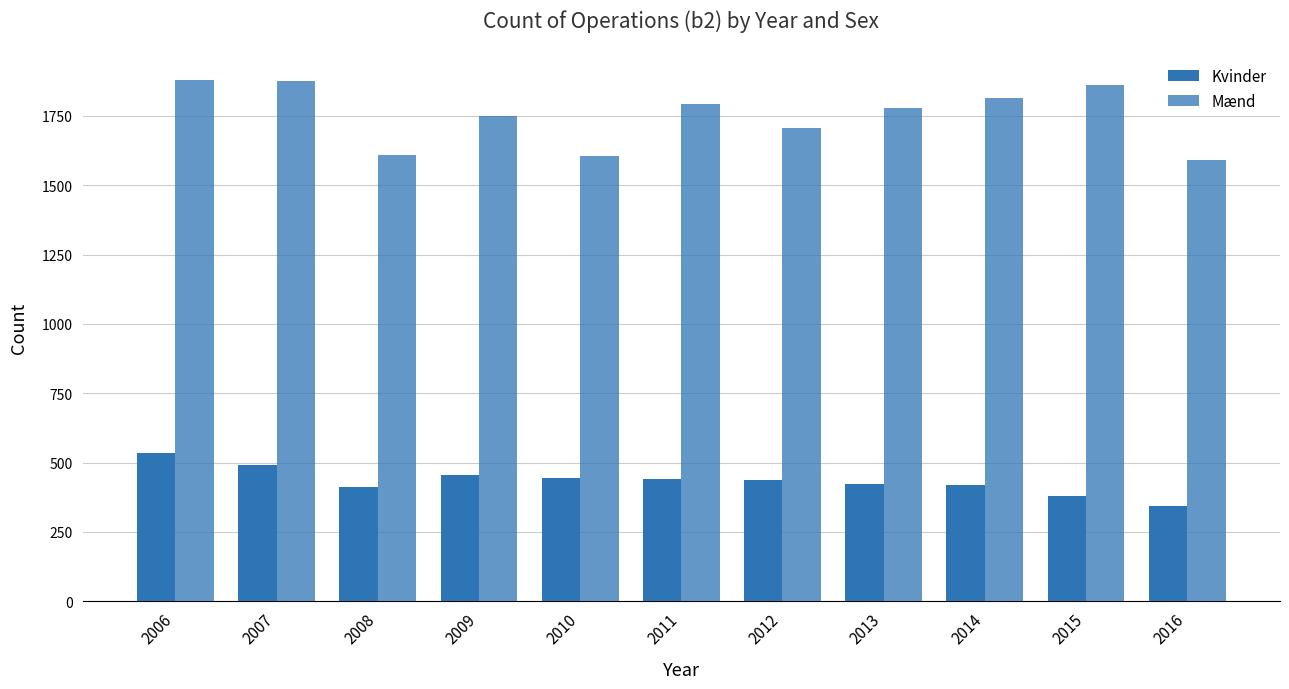

How many series are shown in this chart?

2